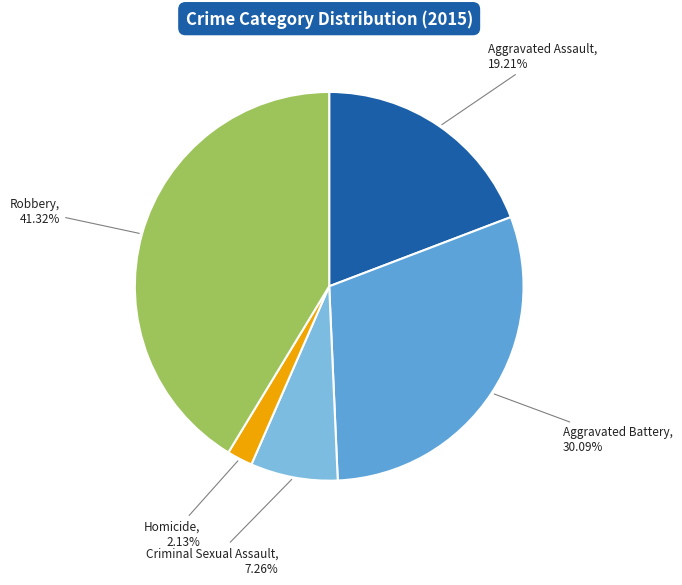

Which category has the biggest portion of the pie?

Robbery